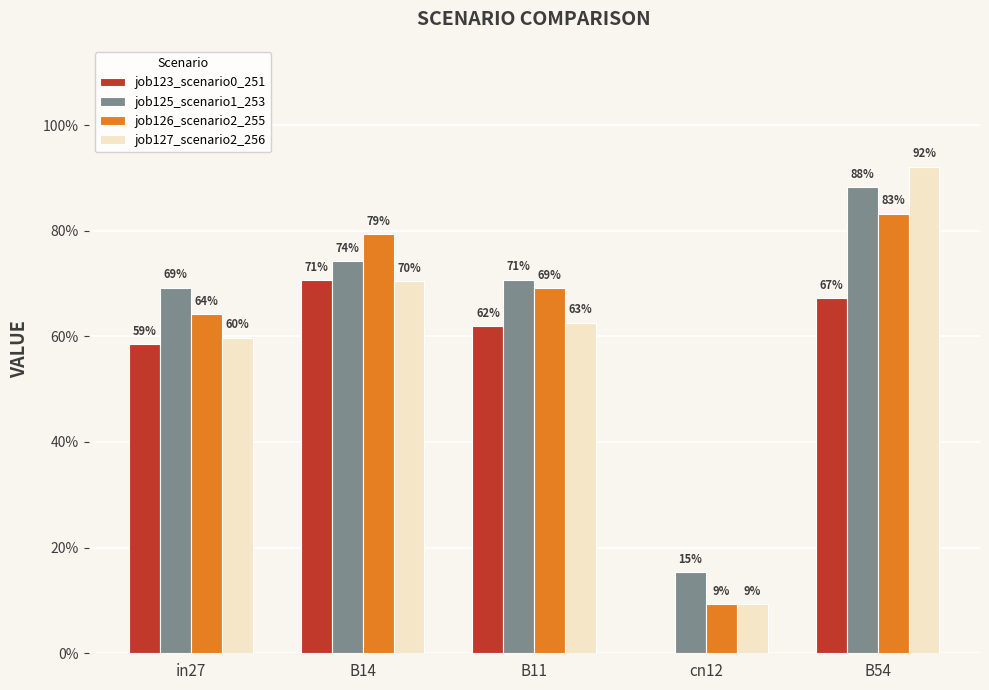

Read the job123_scenario0_251 value at B11.

0.6